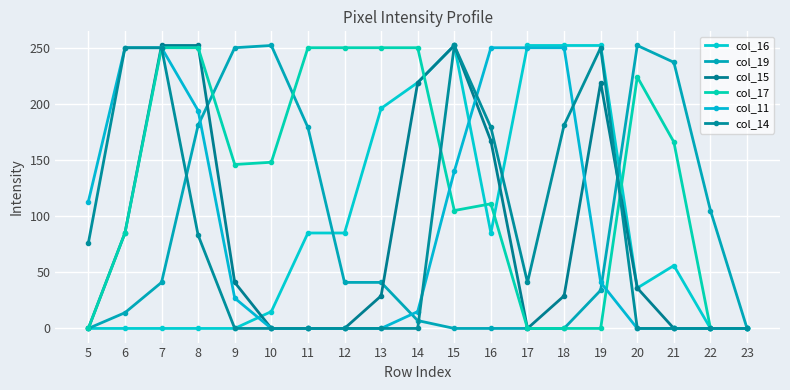

Is this an area chart (filled region under the line)?

No